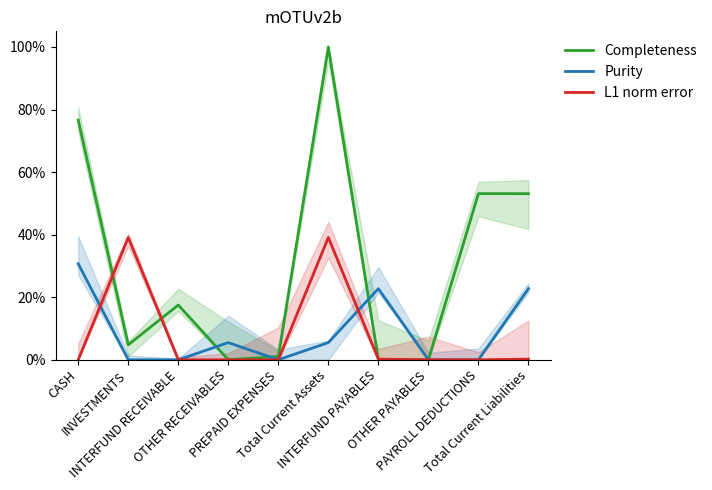

Reading left to right, extract all data points from this chart.

Completeness: 0.8	0.0	0.2	0.0	0.0	1.0	0.0	0.0	0.5	0.5
Purity: 0.3	0.0	0.0	0.1	0.0	0.1	0.2	0.0	0.0	0.2
L1 norm error: 0.0	0.4	0.0	0.0	0.0	0.4	0.0	0.0	0.0	0.0